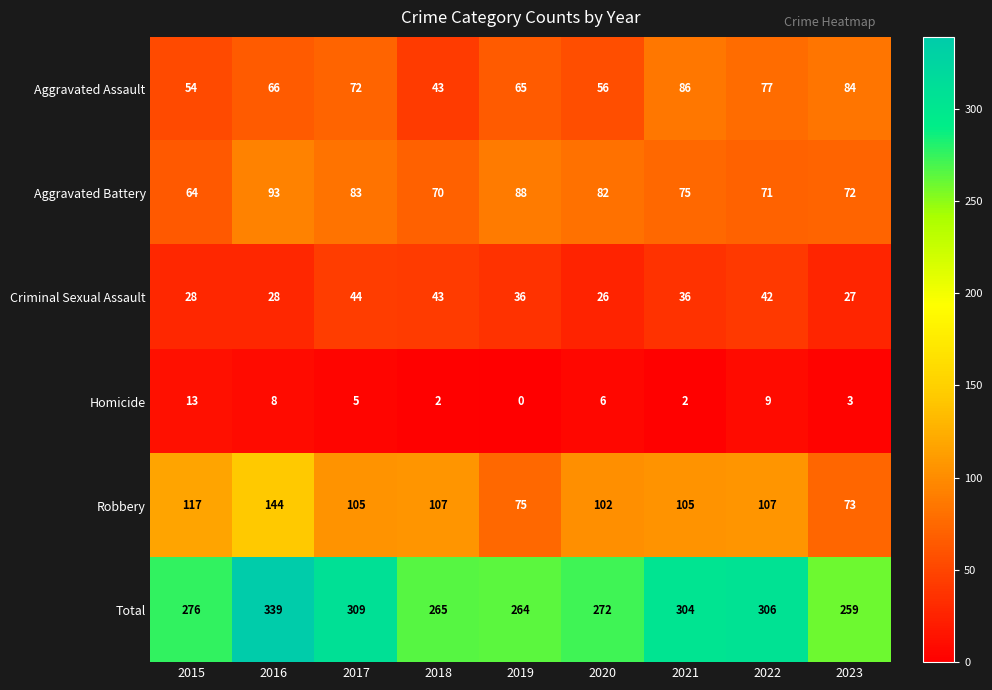

Which series changed the most between 2020 and 2023?

Robbery